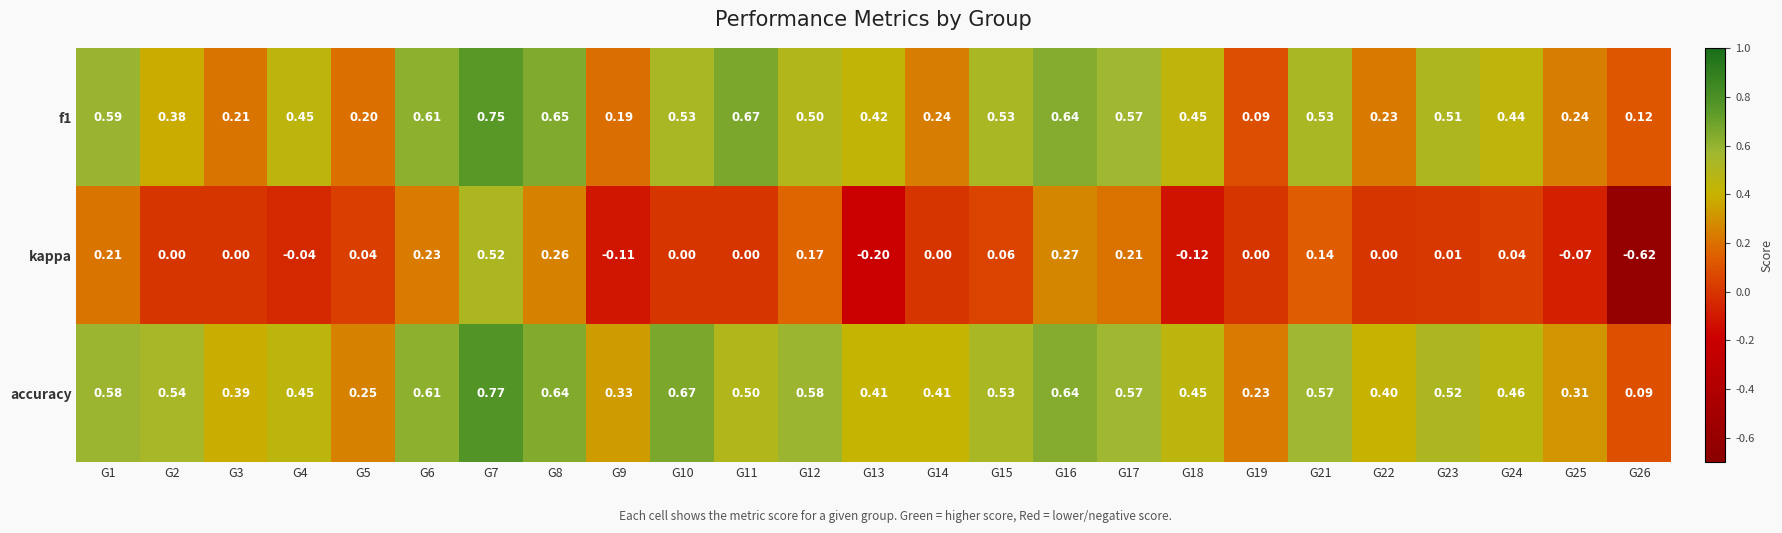

Which series has the largest range (max minus min)?

kappa